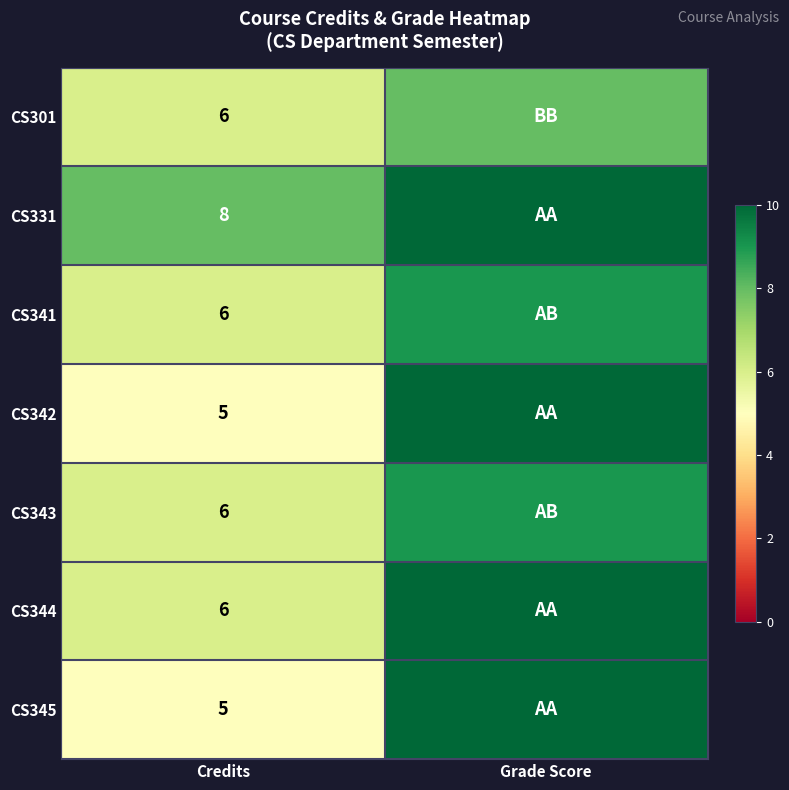

What is the total value across all series at Credits?

42